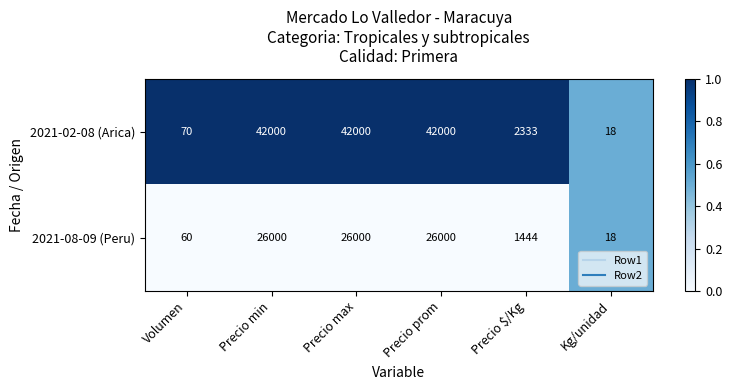

Reading left to right, transcribe all the data shown in this chart.

2021-02-08 (Arica): Volumen=70	Precio min=42000	Precio max=42000	Precio prom=42000	Precio $/Kg=2333	Kg/unidad=18
2021-08-09 (Peru): Volumen=60	Precio min=26000	Precio max=26000	Precio prom=26000	Precio $/Kg=1444	Kg/unidad=18